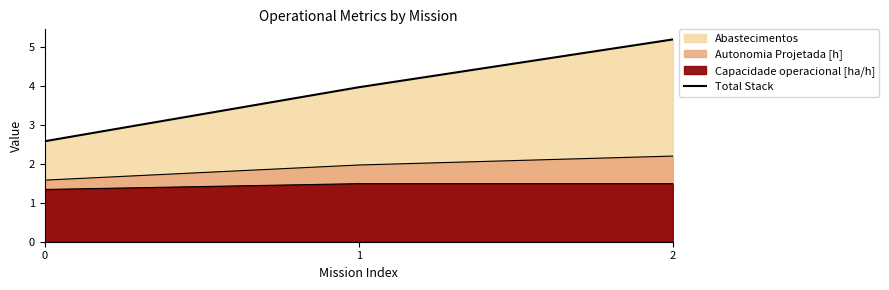

Rank the categories by value from highest to lowest.

2, 1, 0